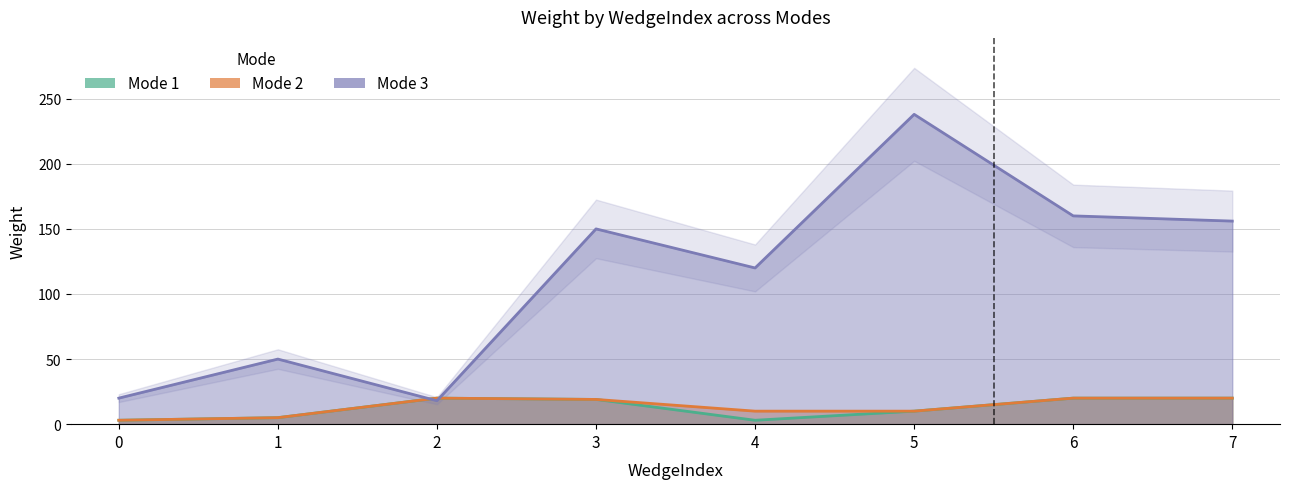

How many categories are shown in the chart?

8